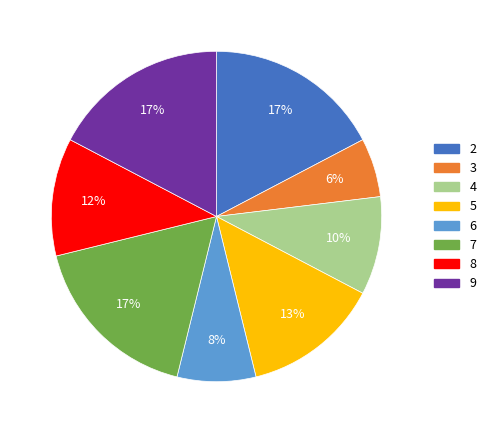

Do 5 and 2 together represent more than half of the pie?

No